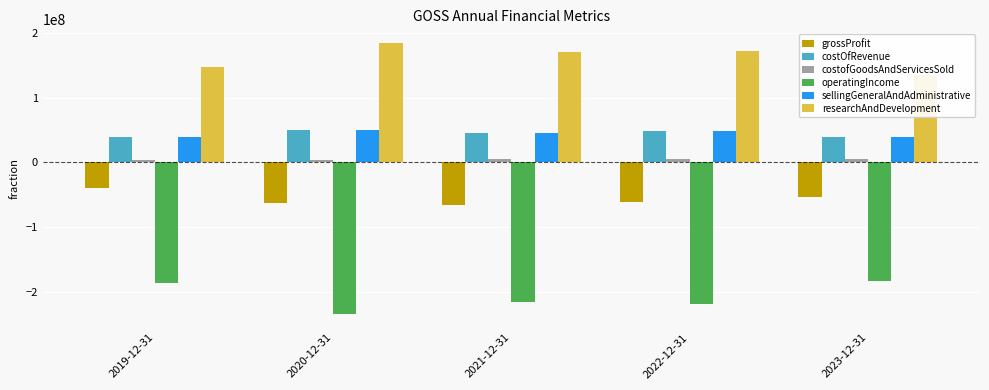

List the series in order of their peak value, highest first.

researchAndDevelopment, costOfRevenue, sellingGeneralAndAdministrative, costofGoodsAndServicesSold, grossProfit, operatingIncome